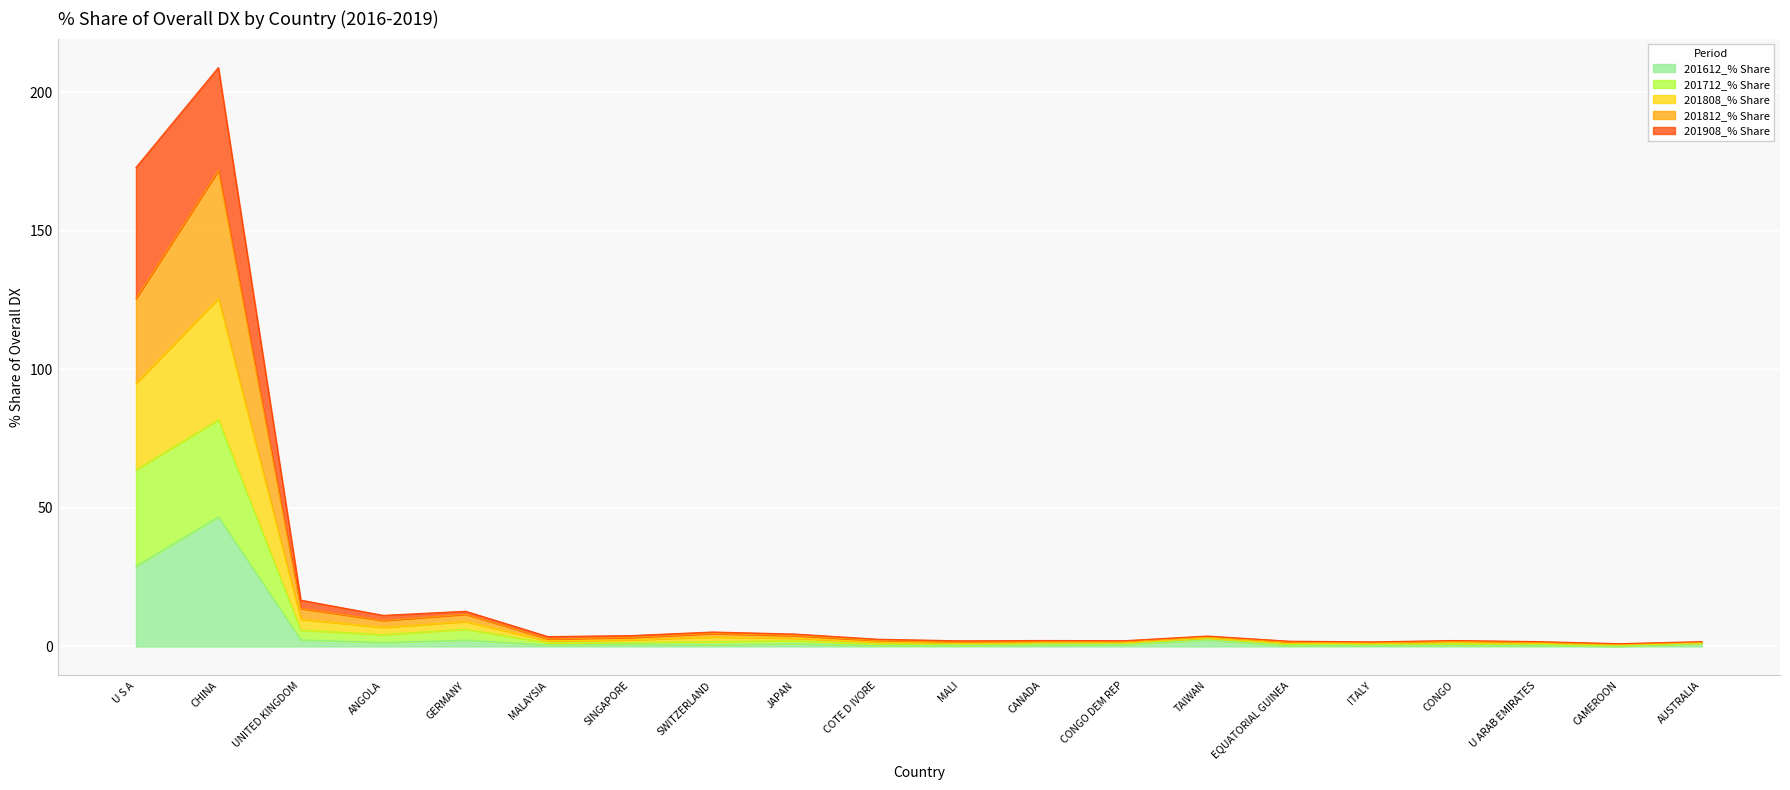

At which category is the sum across all series the highest?

CHINA